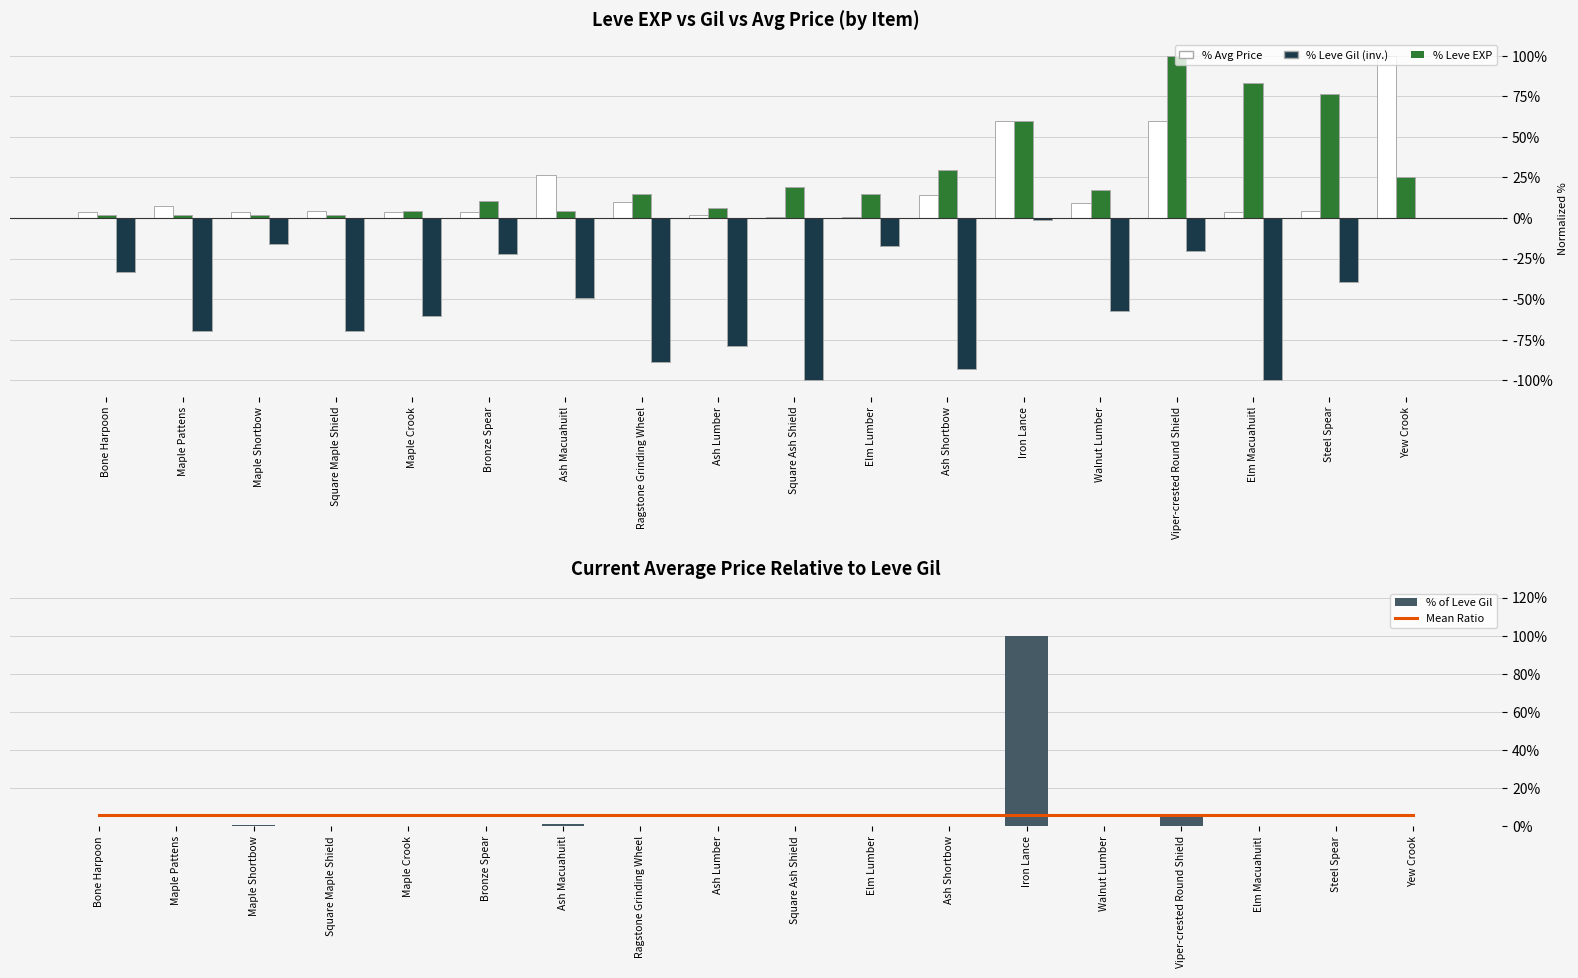

Which series has the largest total across all categories?

% Leve EXP